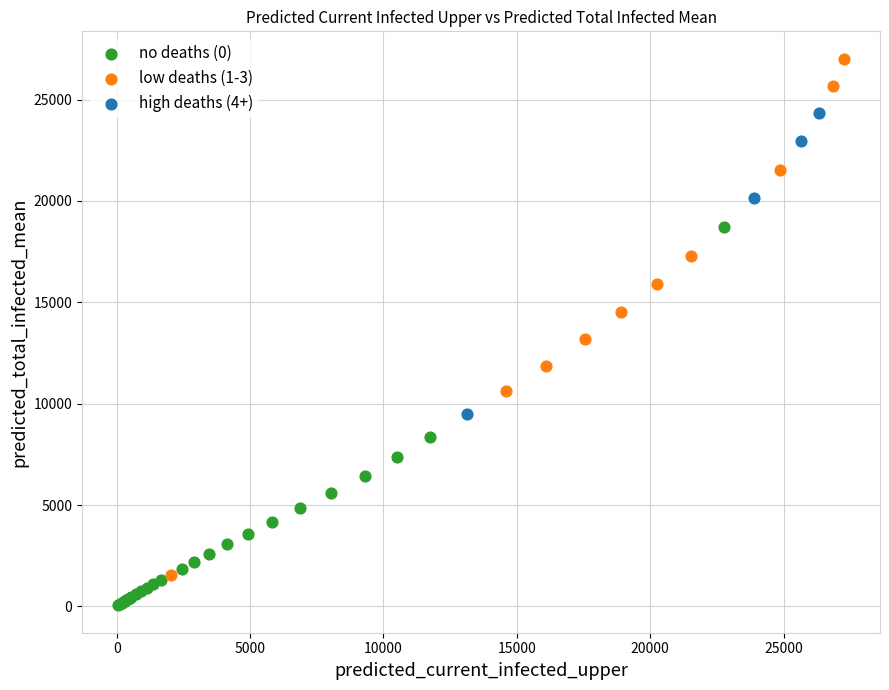

Which series reaches the minimum Y coordinate?

no deaths (0)